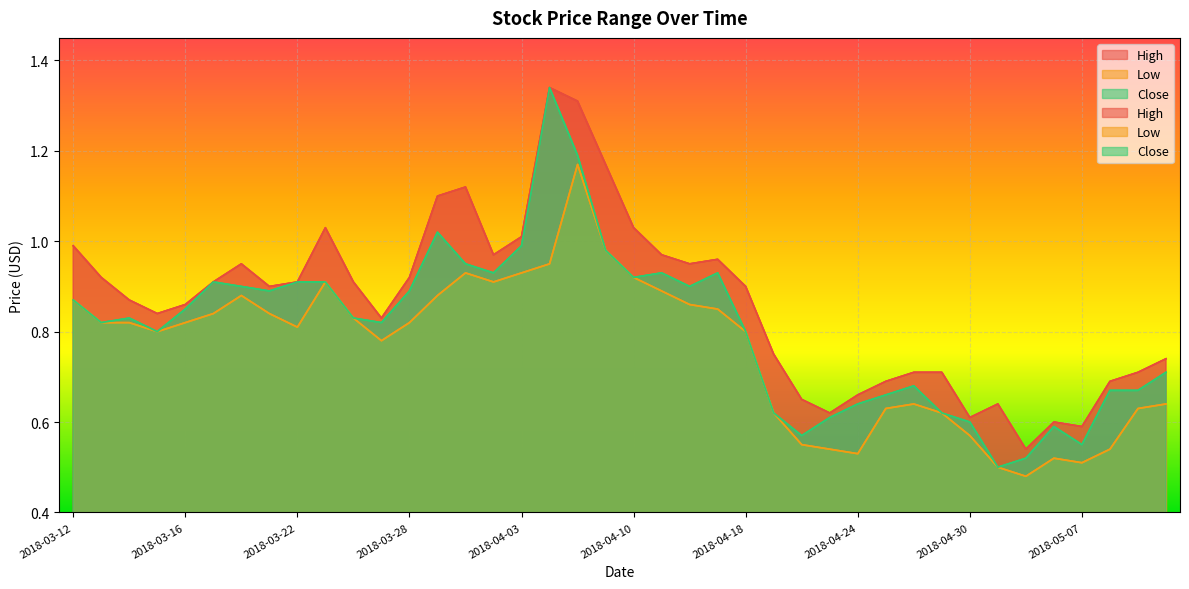

What are all the series names shown in the legend?

High, Low, Close